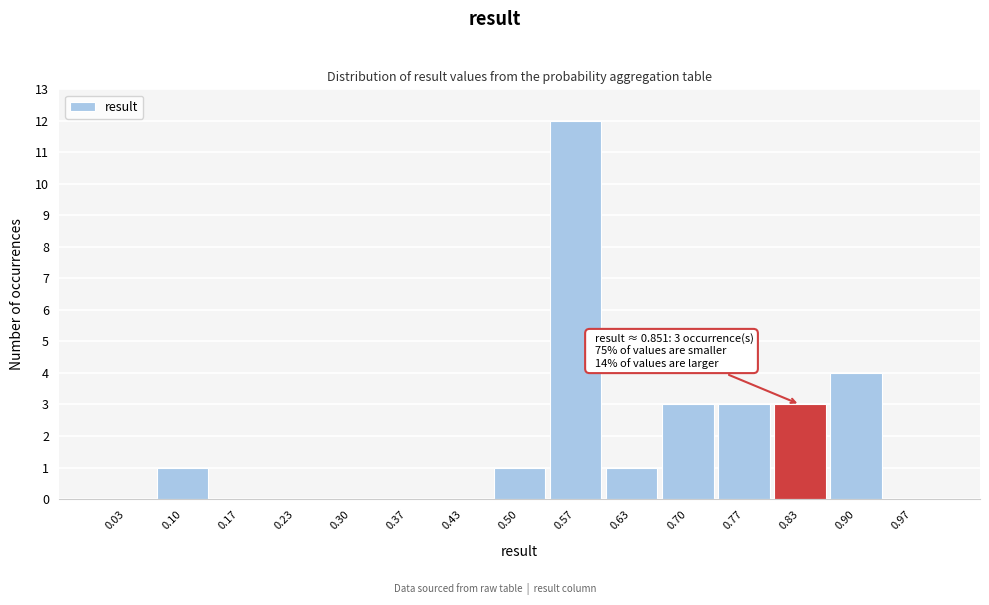

Over which range of the x-axis is the bar tallest?

0.53 to 0.60